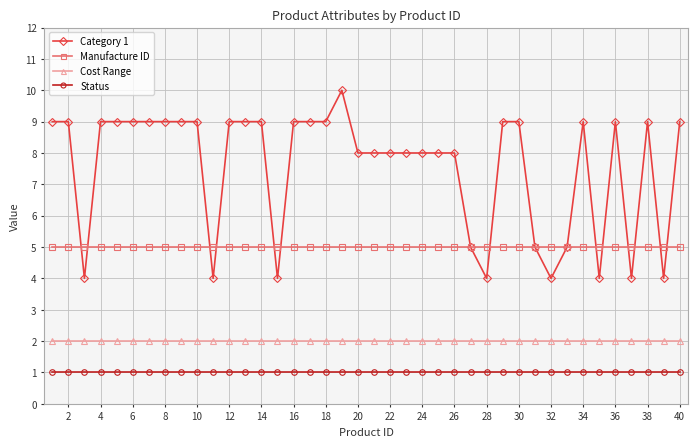

Which series has the widest spread of values?

Category 1